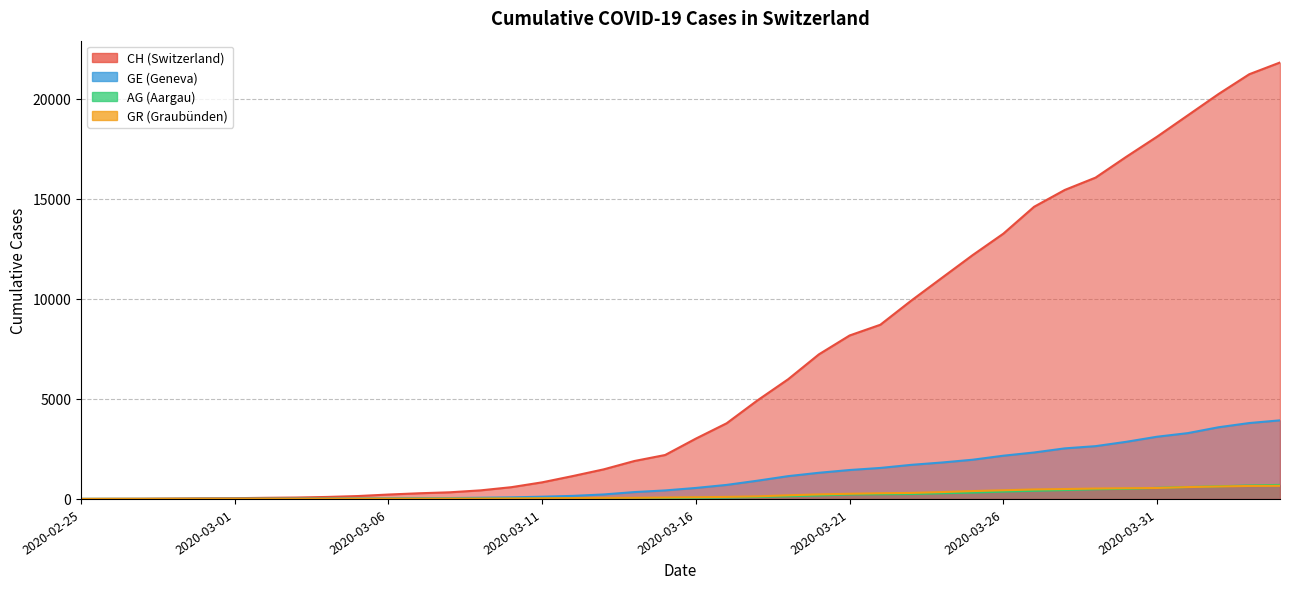

Rank the series at 2020-04-01 from highest to lowest value.

CH, GE, AG, GR